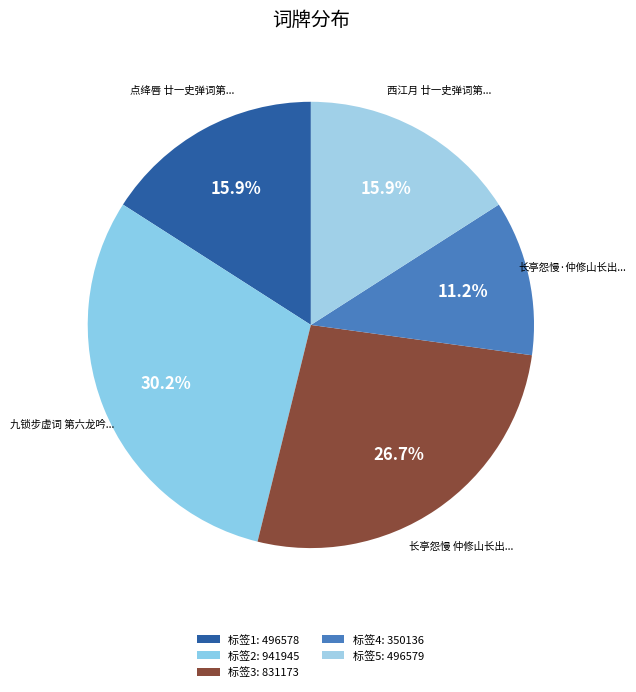

Count the number of slices in the pie.

5